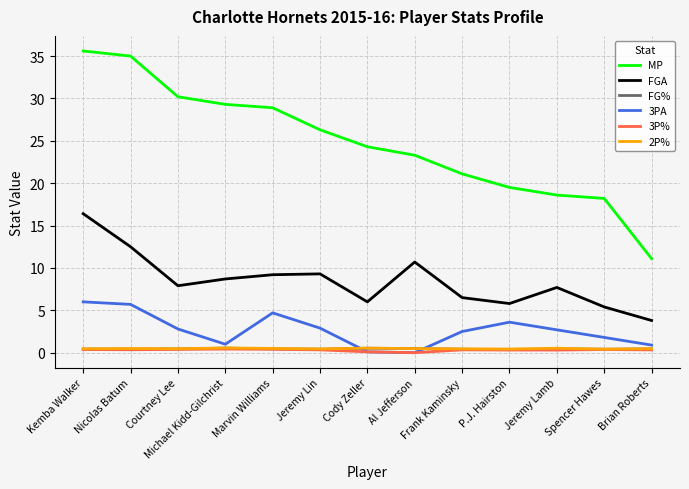

Is the value of FG% at Kemba Walker greater than the value of MP at Jeremy Lin?

No